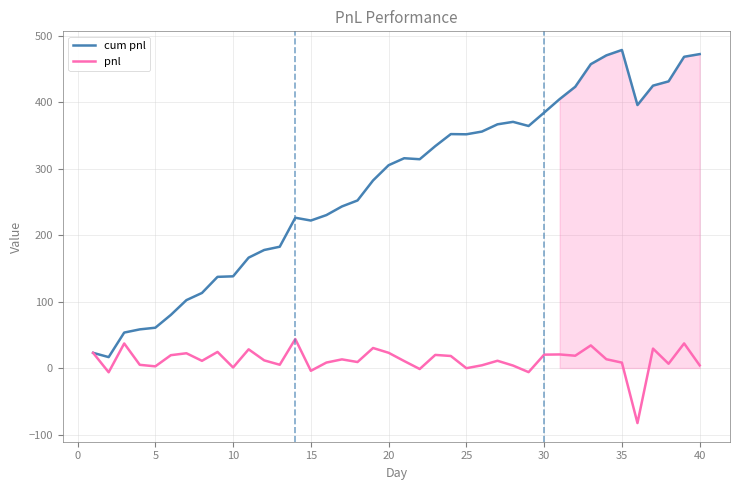

How many lines are shown in the chart?

2